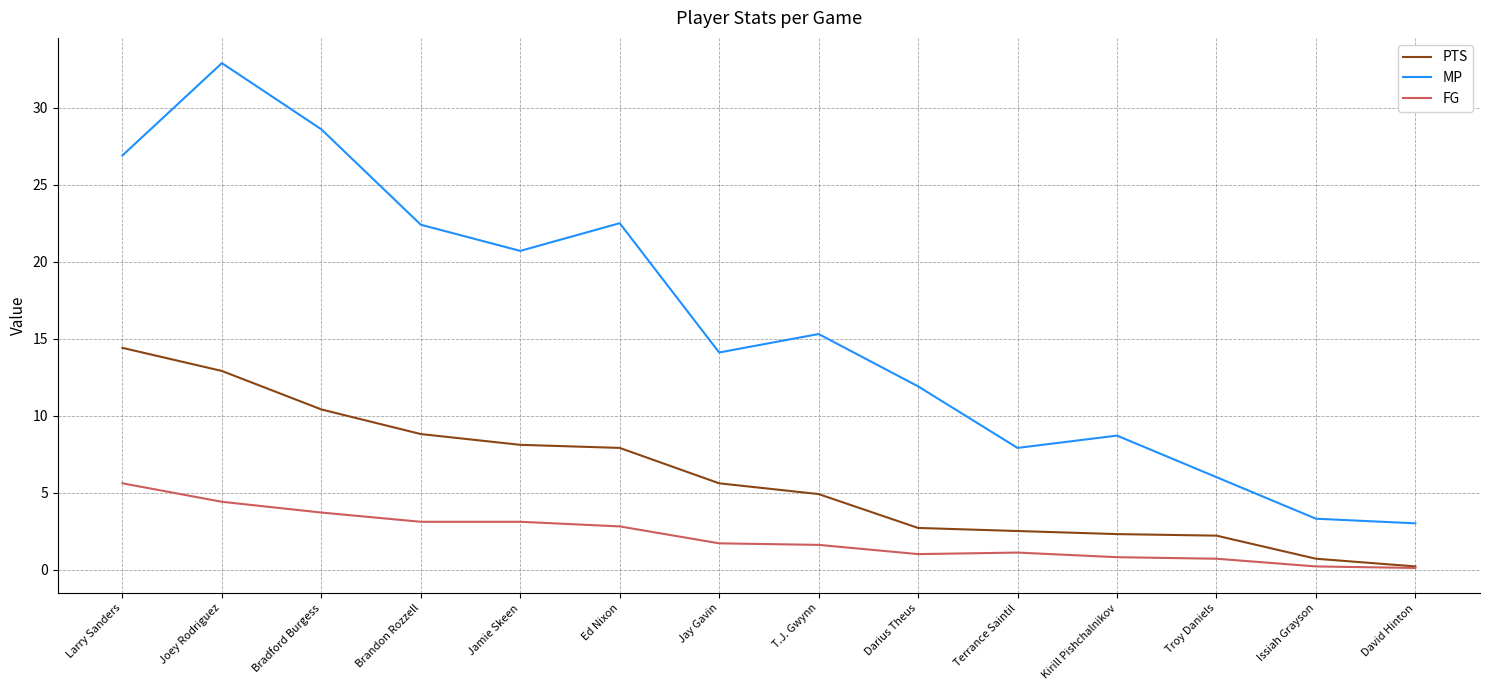

The value of PTS at Kirill Pishchalnikov is 2.3. True or false?

True